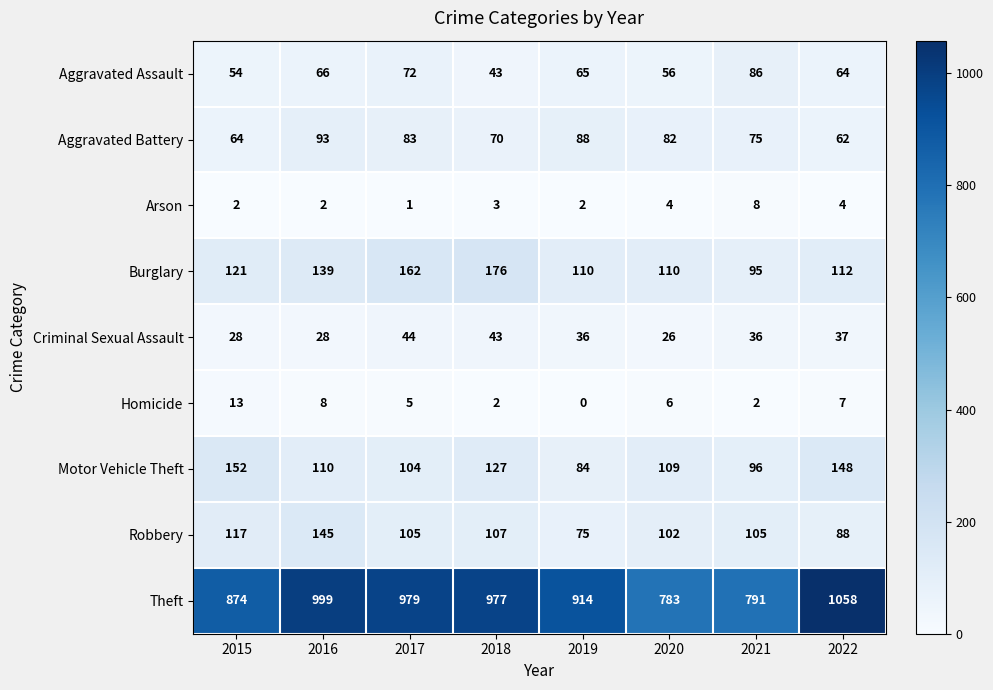

At which label does Aggravated Battery reach its peak?

2016